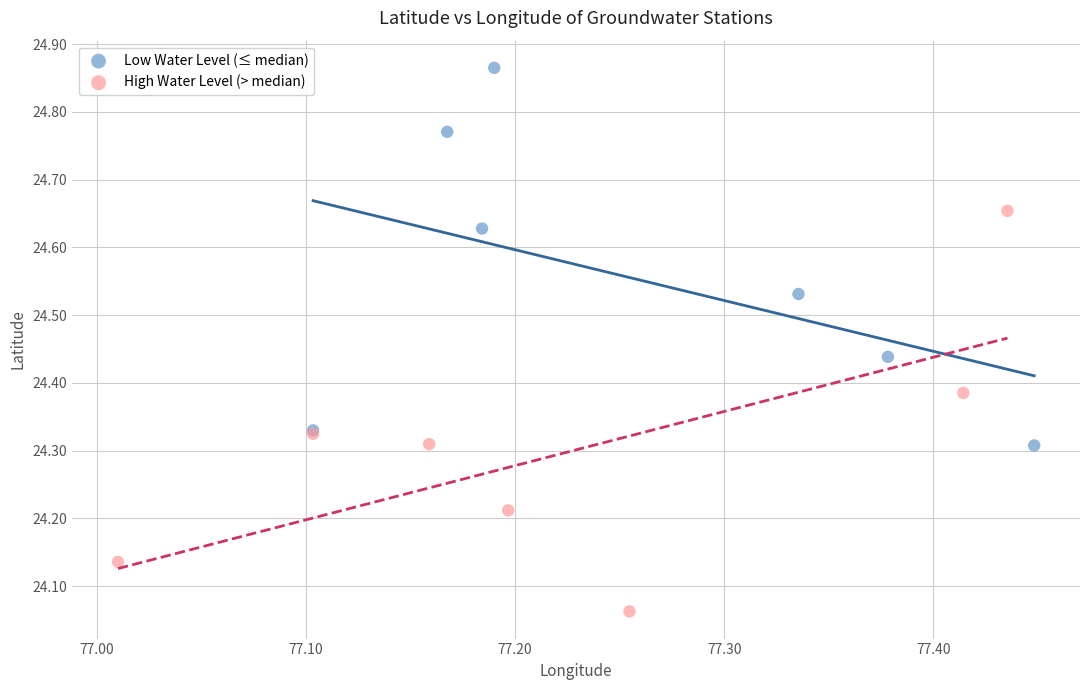

Which series contains the highest Y value?

Low Water Level (≤ median)